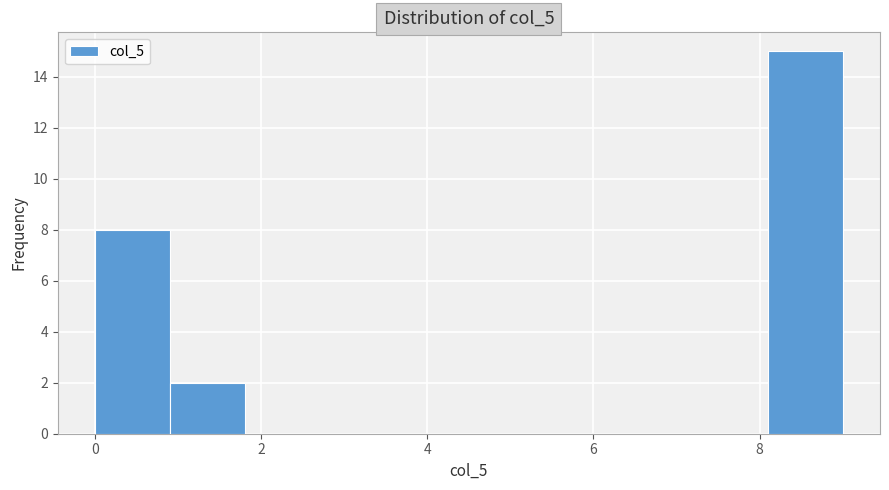

What is the height of the bar covering 0.0 to 0.9 on the x-axis? Neither the bar edges nor the heights are printed on the chart, so give them approximately, as read against the axes.

8